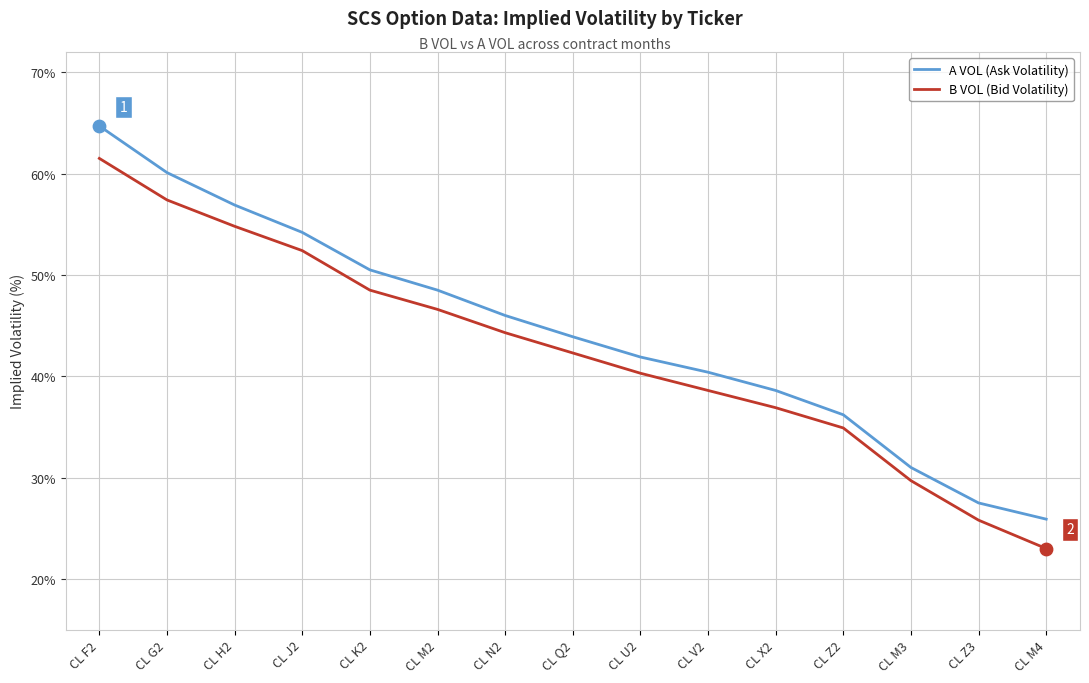

What is the total value across all series at CL M4?

48.9